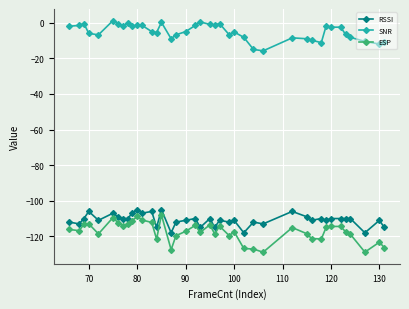

True or false: RSSI has more than 1 points higher than both neighbors.

True